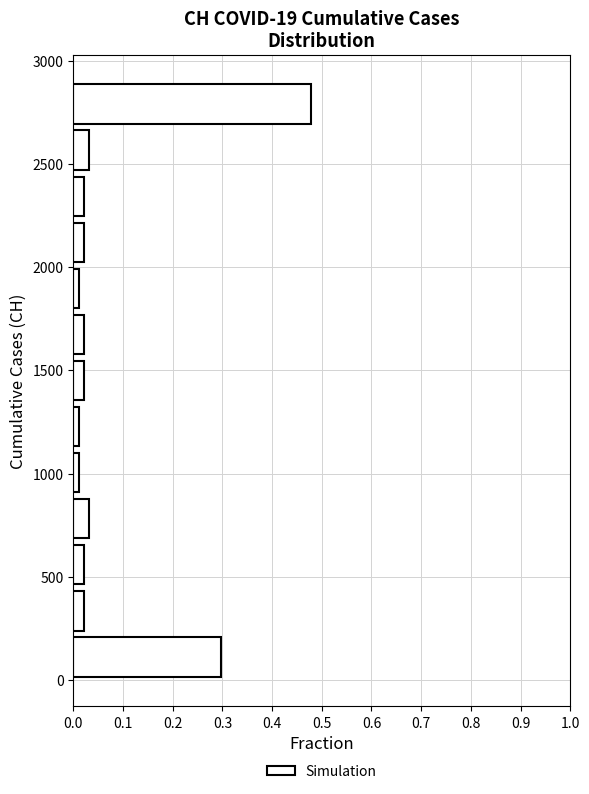

Reading bottom to top, transcribe this chart: for each bar, give the range it covers on the y-axis and its length. Neither the bar edges nor the lengths are printed on the chart, so give them approximately, as read against the axes.

0 to 200: 0.30
200 to 450: 0.02
450 to 650: 0.02
650 to 900: 0.03
900 to 1100: 0.01
1100 to 1350: 0.01
1350 to 1550: 0.02
1550 to 1800: 0.02
1800 to 2000: 0.01
2000 to 2250: 0.02
2250 to 2450: 0.02
2450 to 2700: 0.03
2700 to 2900: 0.48